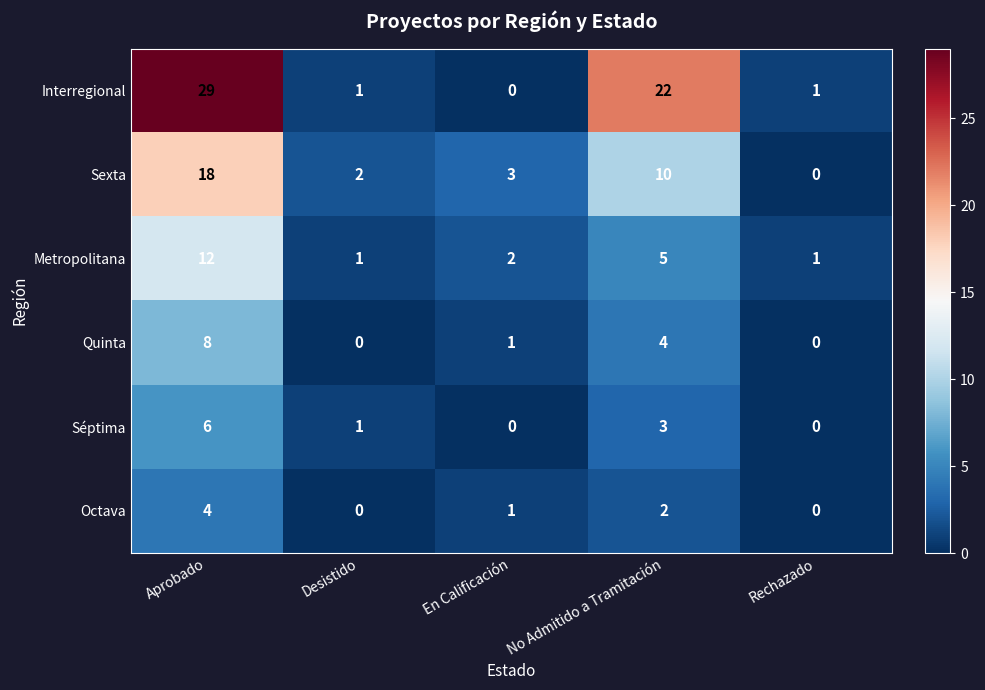

What is the total value across all series at Aprobado?

77